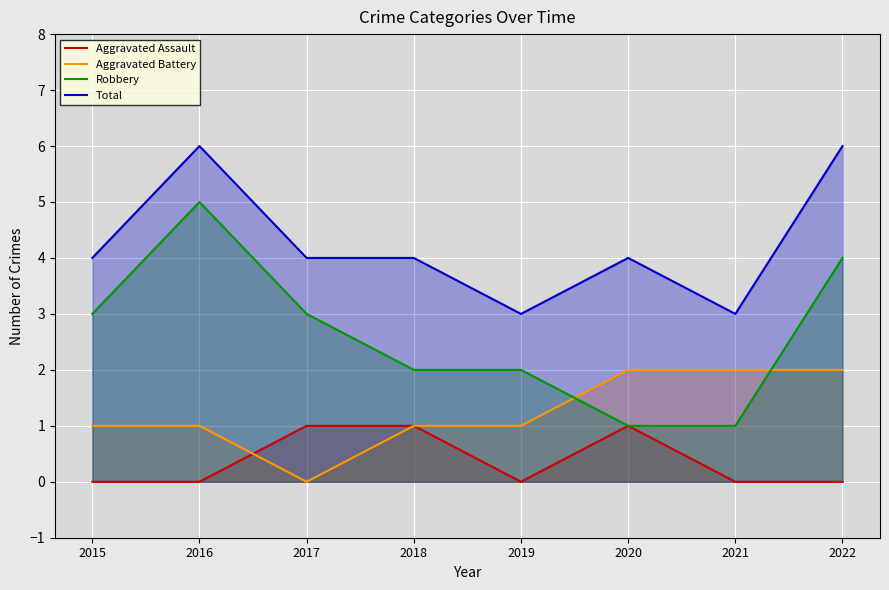

At which label is Total closest to 4?

2015